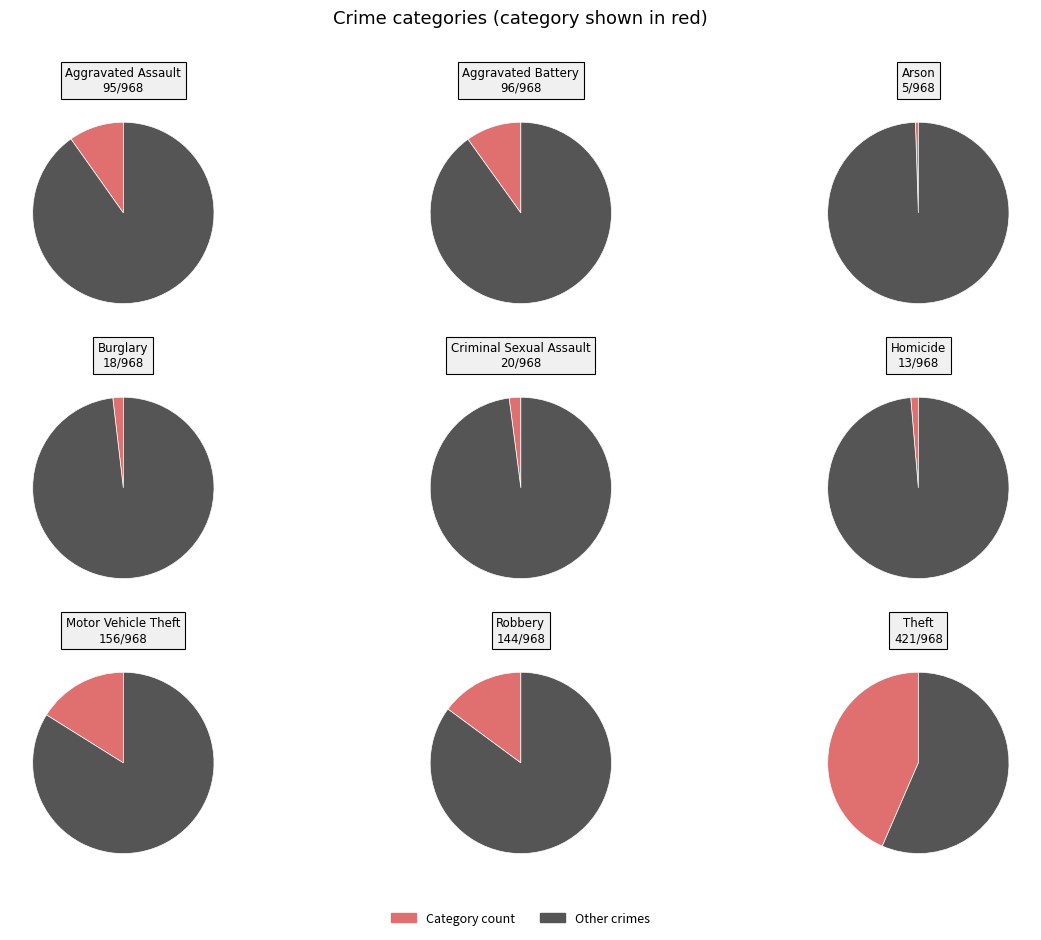

Is 8 the majority of the pie?

No